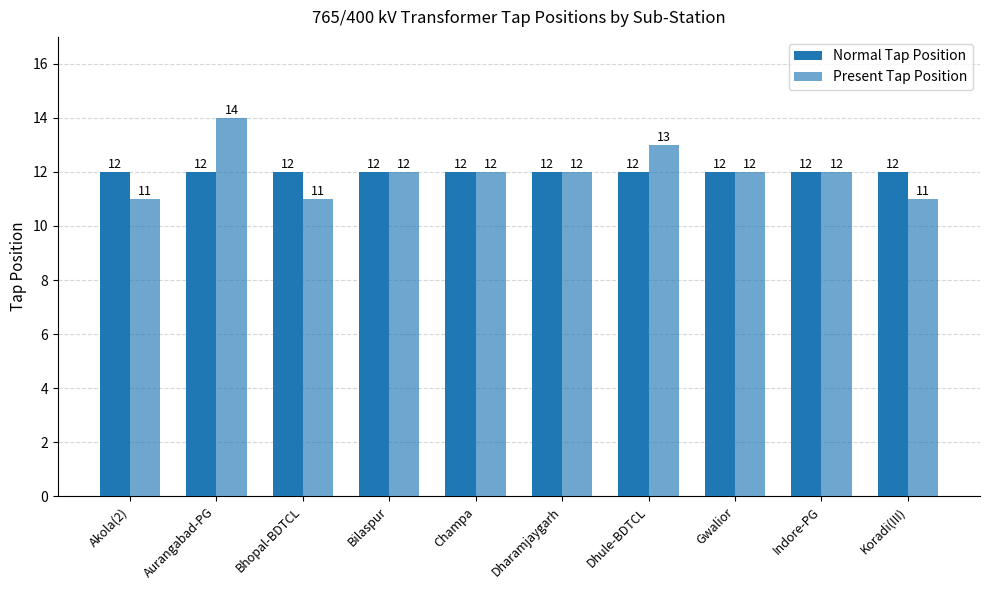

Reading right to left, what are all the values shown in this chart?

Normal Tap Position: 12	12	12	12	12	12	12	12	12	12
Present Tap Position: 11	12	12	13	12	12	12	11	14	11